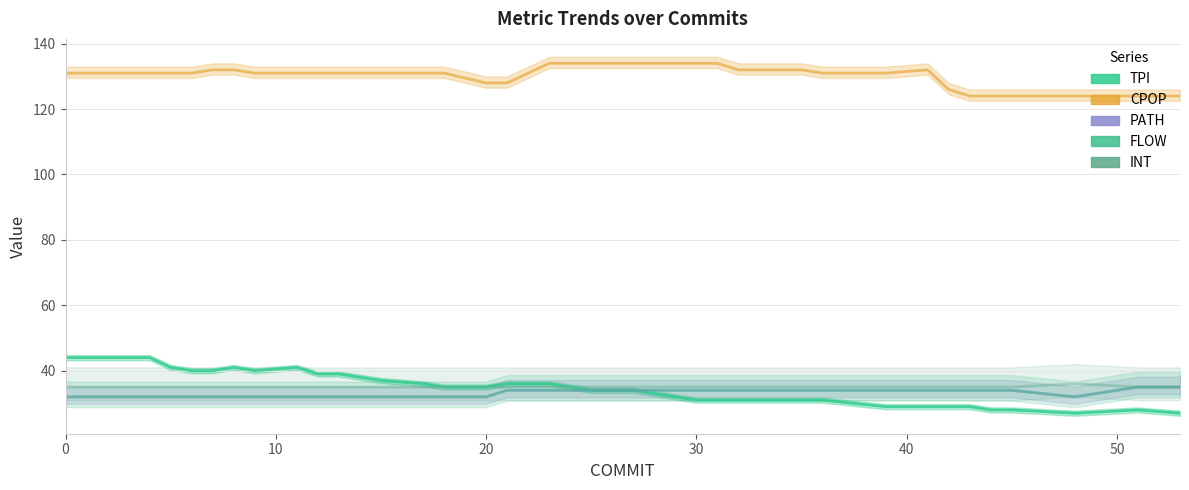

True or false: TPI has a value of 22 at 17.

False